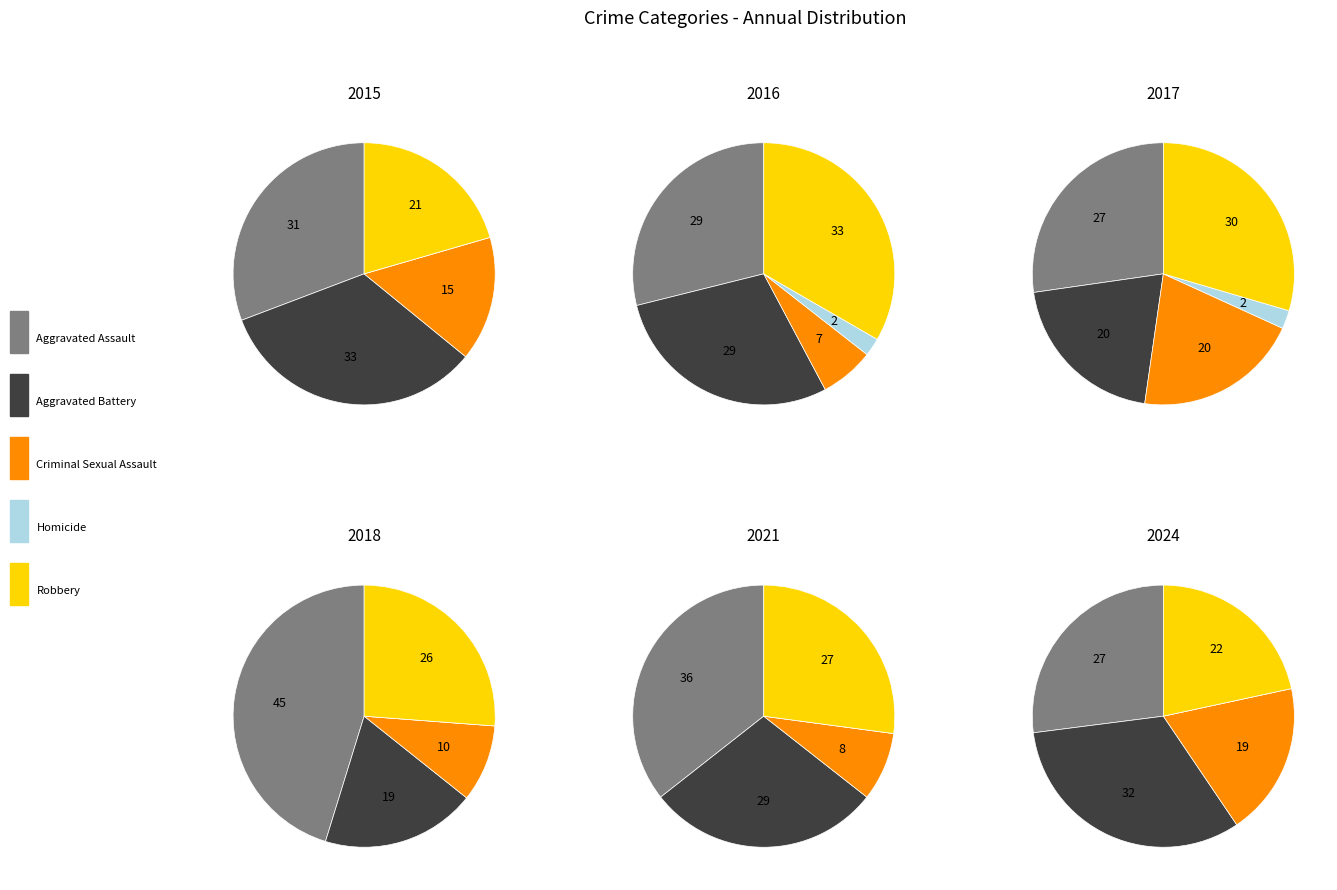

To the nearest percent, what is the combined percentage of 6 and 8?

30%